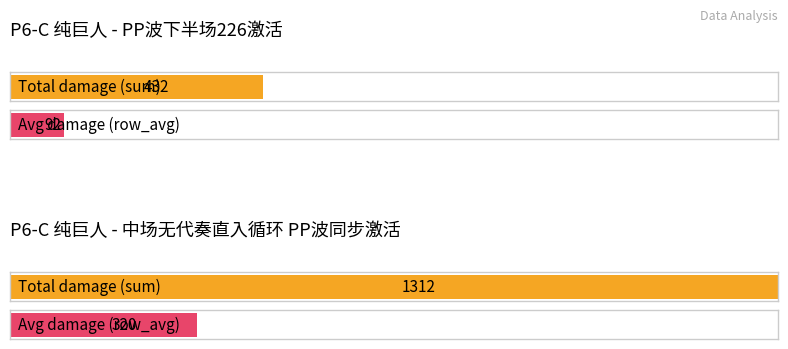

The value of PP波下半场226激活_sum at 20 is 78. True or false?

False